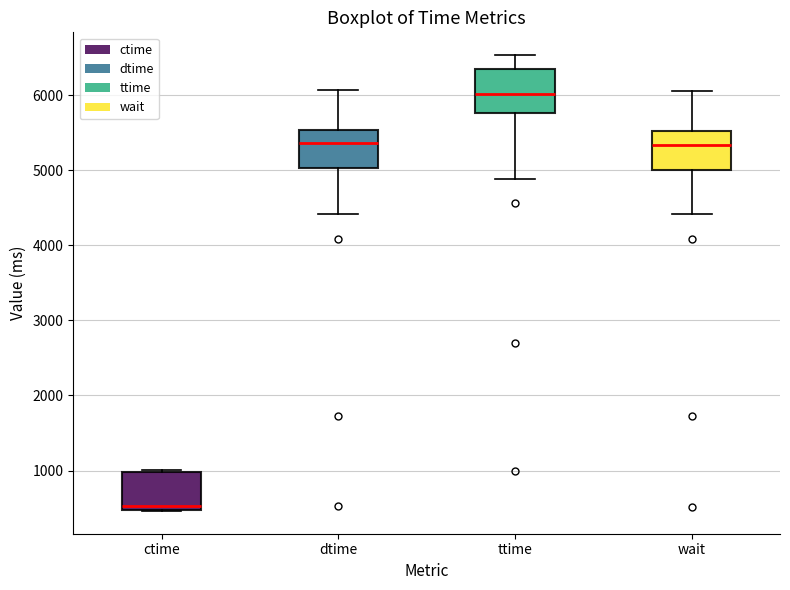

Where does the lower whisker of the box for wait end on the y-axis? The values are not printed on the chart, so give them approximately, as read against the axis.

4400